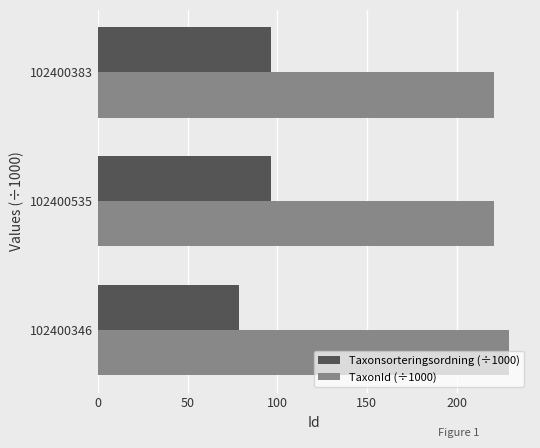

The Taxonsorteringsordning (÷1000) series shows 41.2 at 102400346. True or false?

False